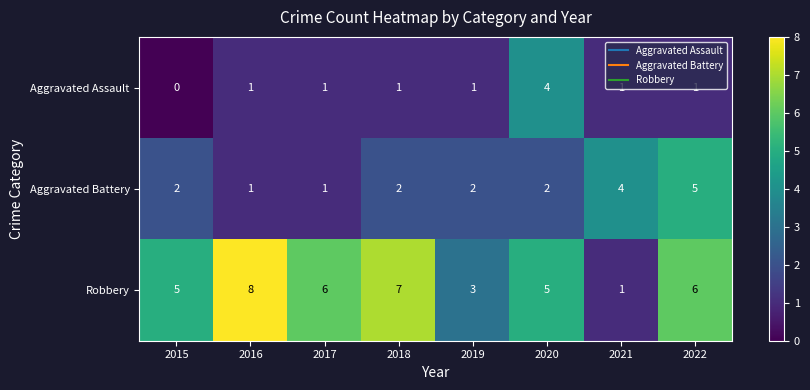

What is the total value across all series at 2015?

7